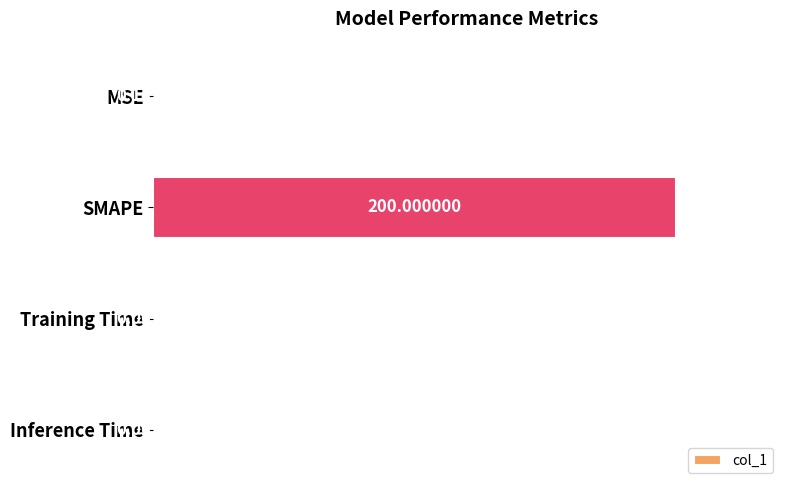

What is the sum of all values?

1.0